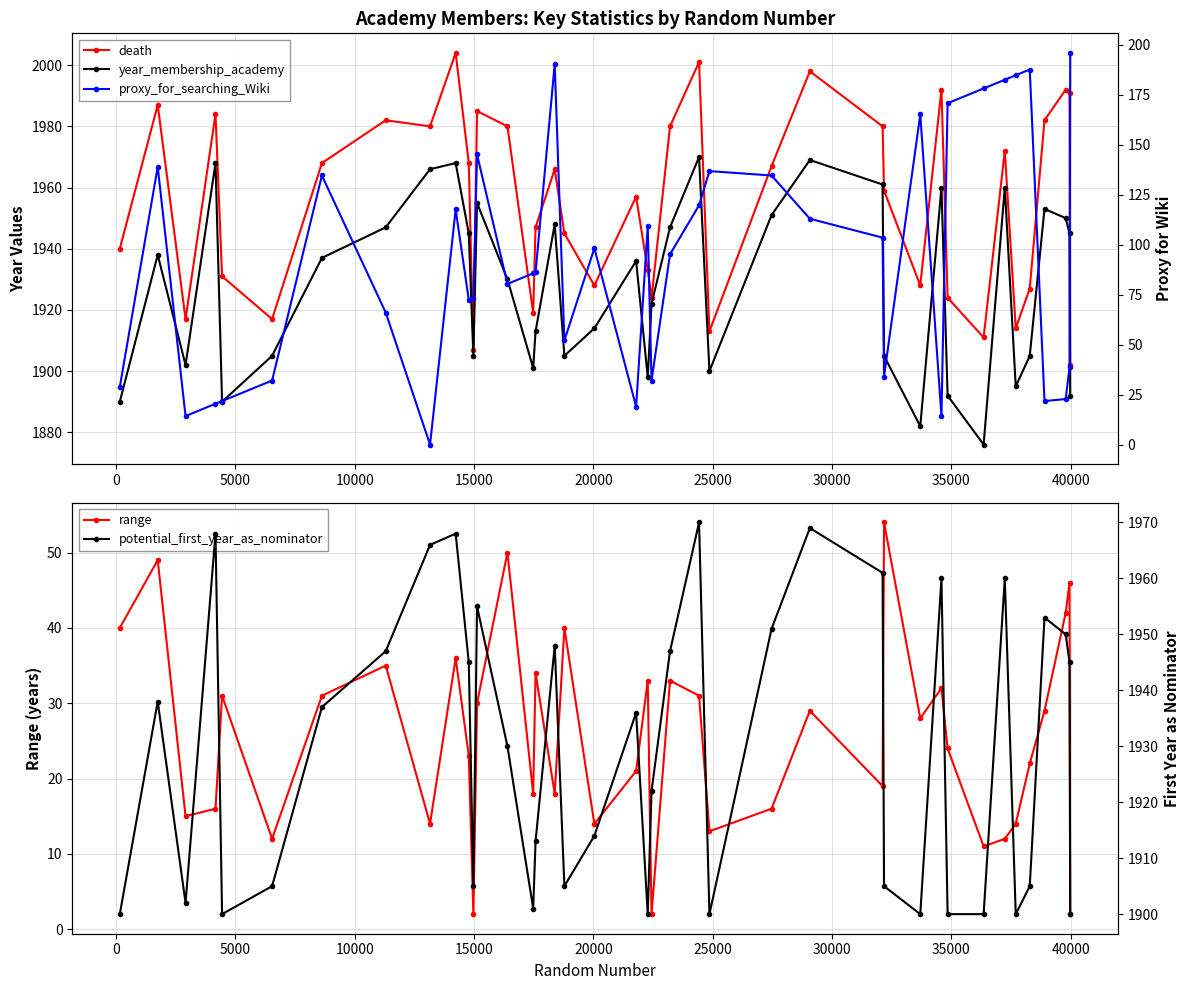

Is this an area chart (filled region under the line)?

No